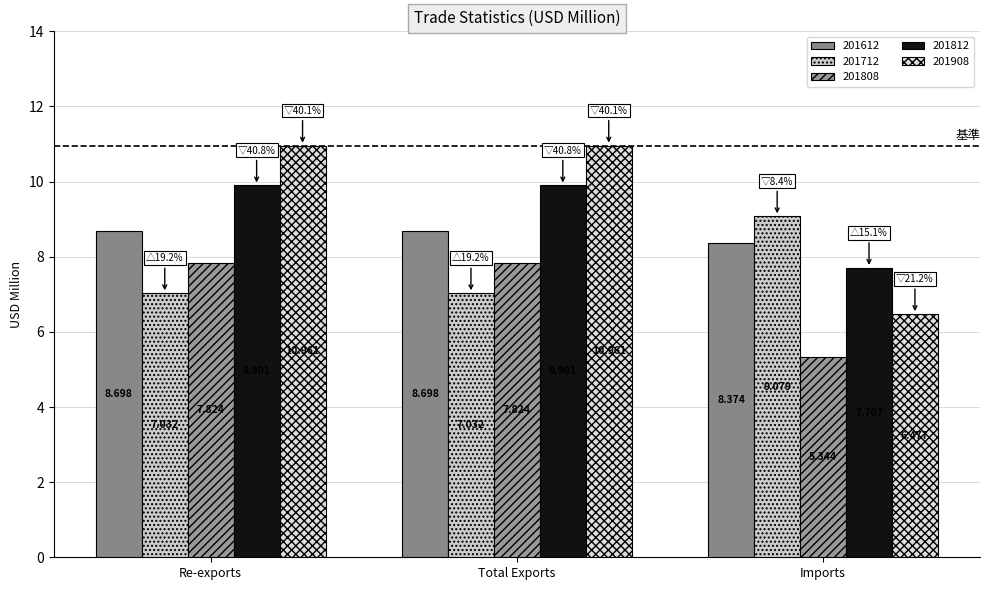

How many groups of bars are there?

3